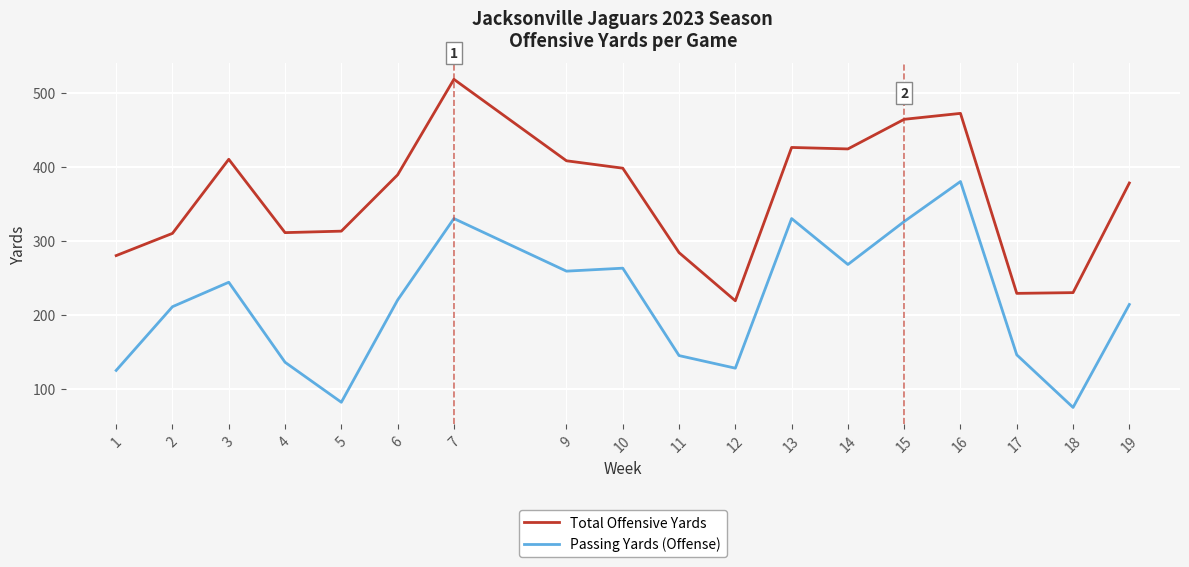

What is the spread (max minus min) of values at 19?

164